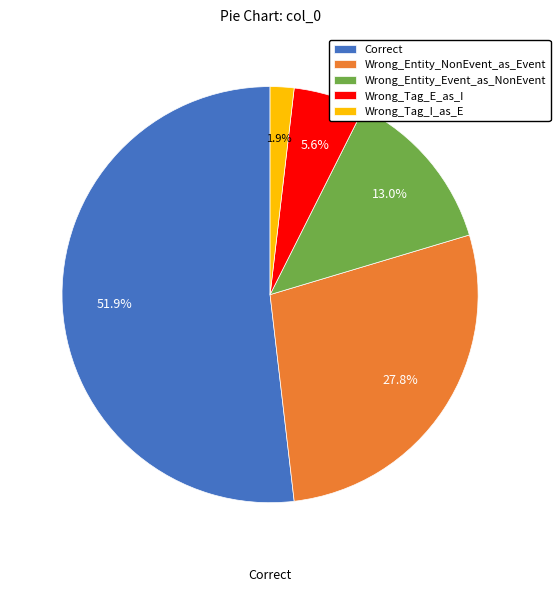

Is there any slice that represents more than half of the pie?

Yes